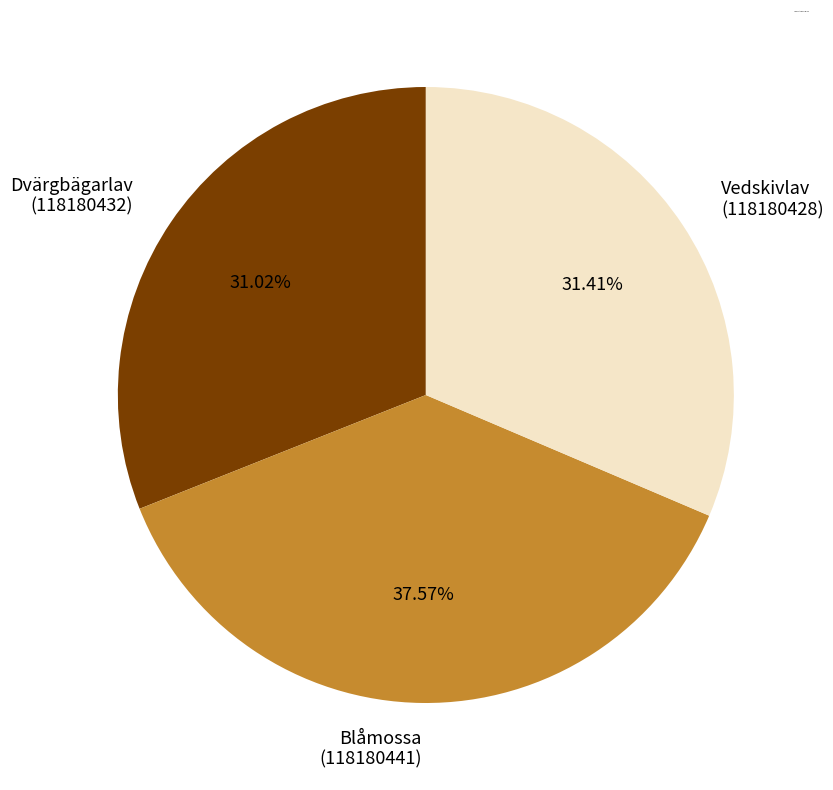

Does Vedskivlav (118180428) account for over 50% of the chart?

No